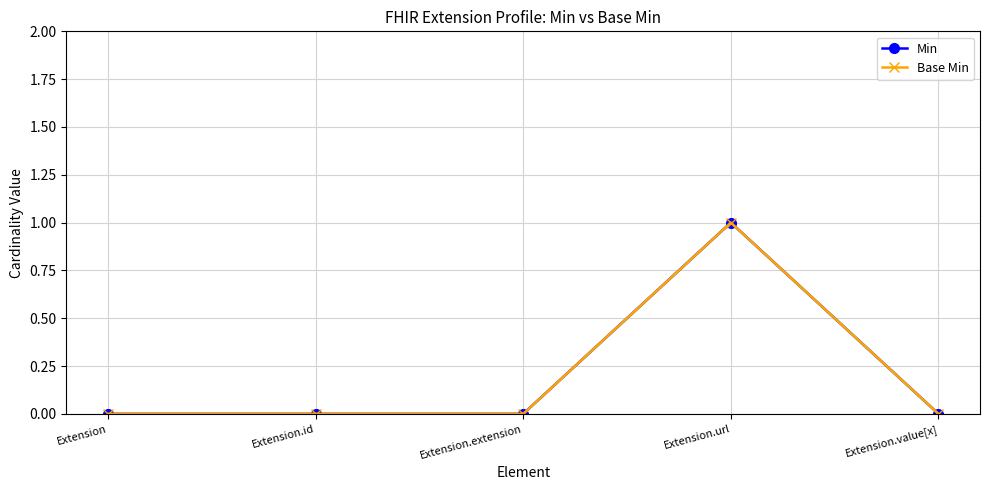

Does the chart have visible grid lines?

Yes